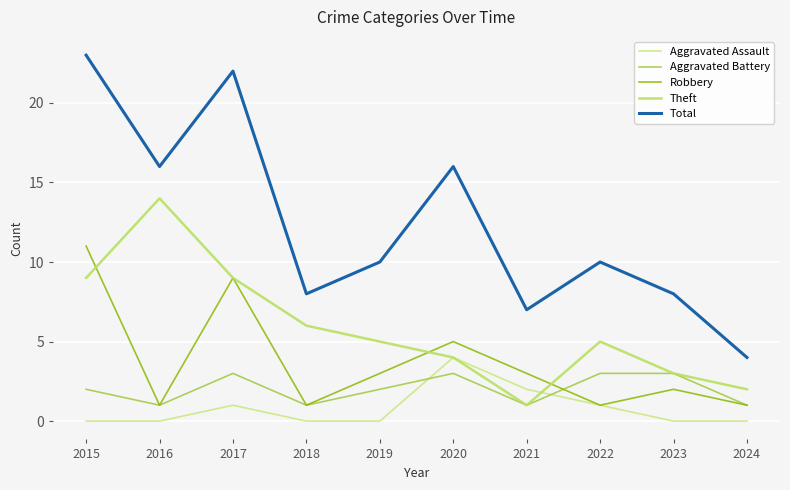

How many lines are shown in the chart?

5